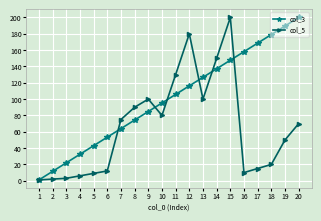

What is the highest value of the col_5 series?

200.0